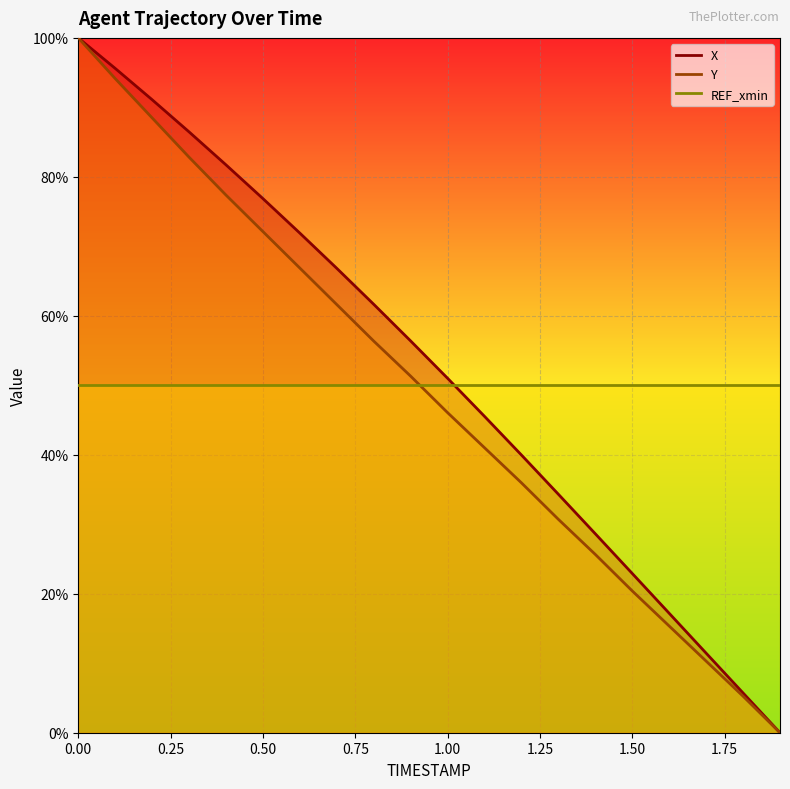

True or false: X has a value of 66.8 at 0.7.

True